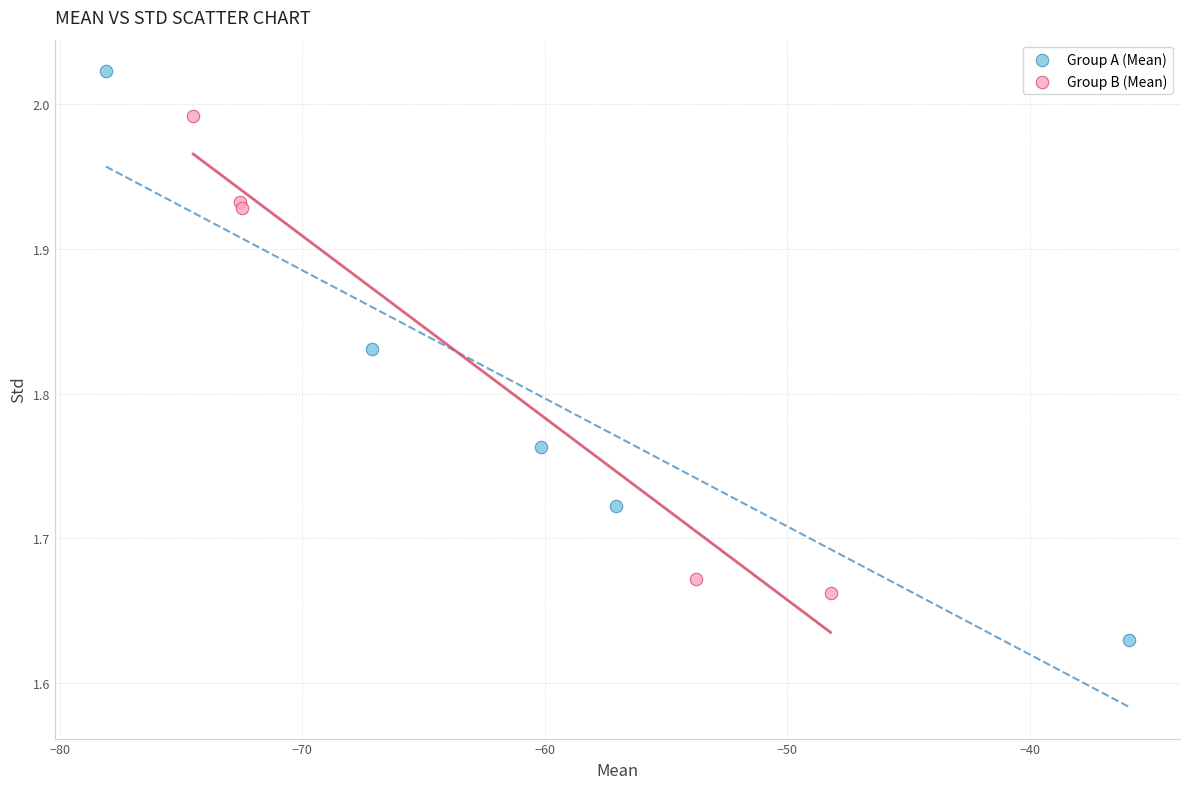

What are all the series names shown in the legend?

Group A (Mean), Group B (Mean)